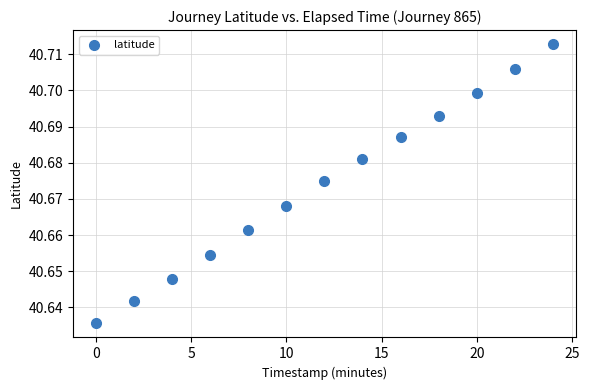

What is the range of X values (max minus min)?

24.0